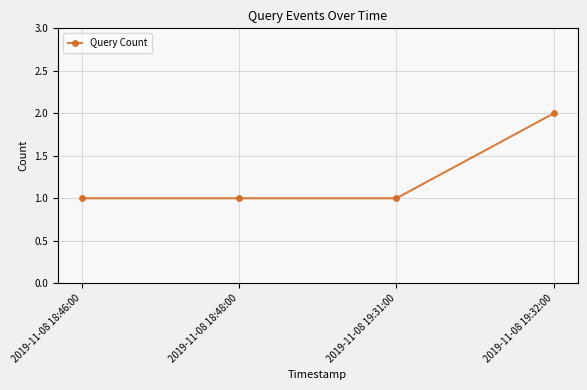

What is the sum of all values?

5